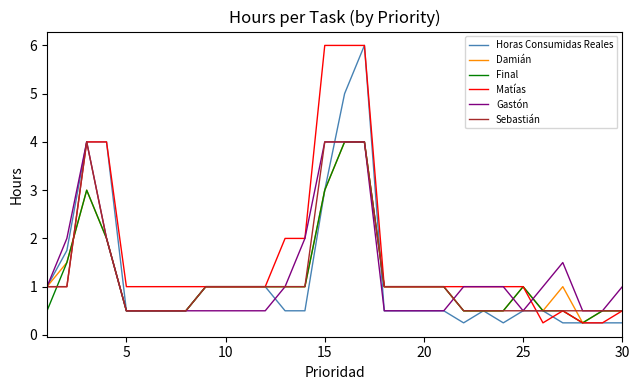

What is the maximum value for Damián?

4.0